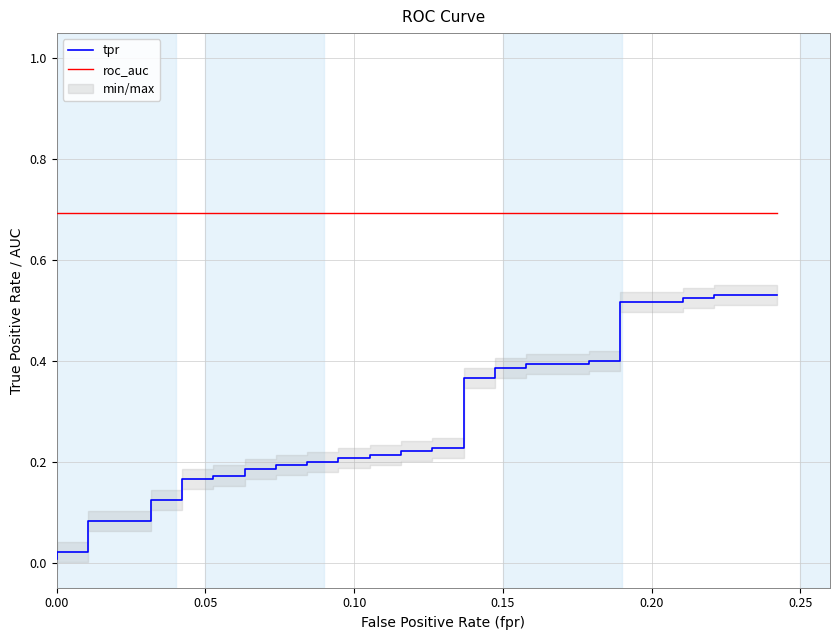

True or false: roc_auc and tpr cross at least once.

False